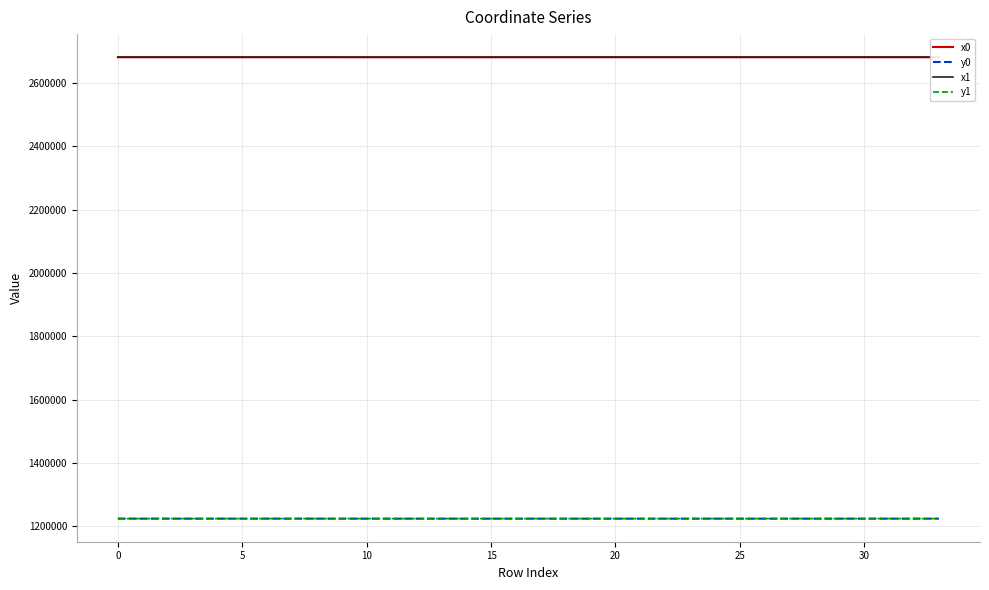

The value of x0 at 33 is 2681611.5. True or false?

True